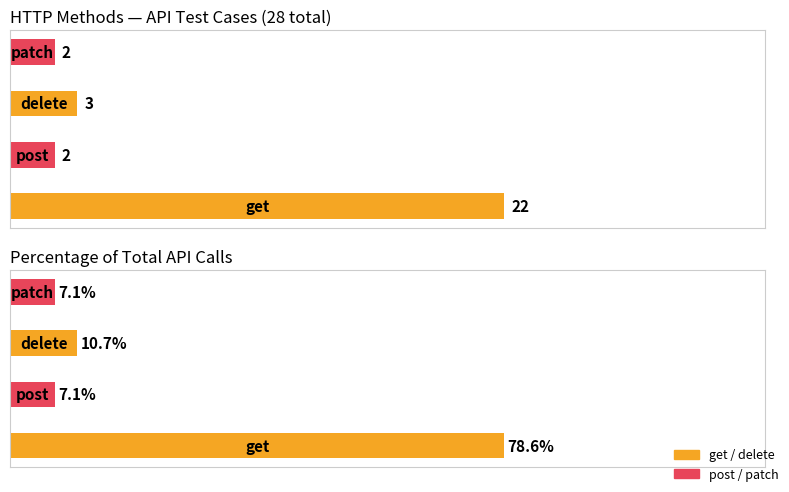

Which label corresponds to the largest value in the chart?

get